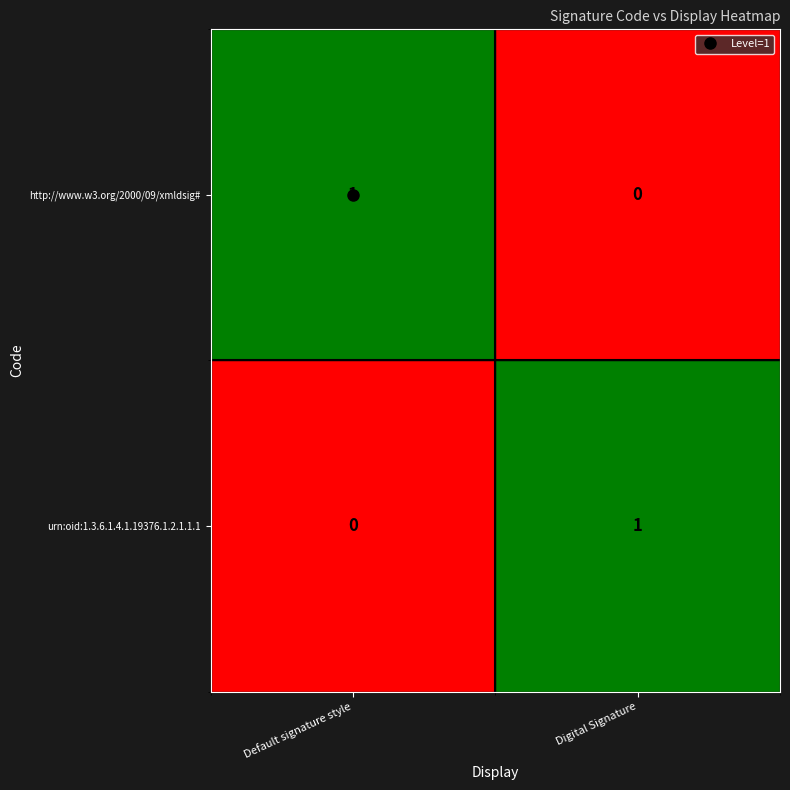

At how many categories does at least one series exceed 0?

2